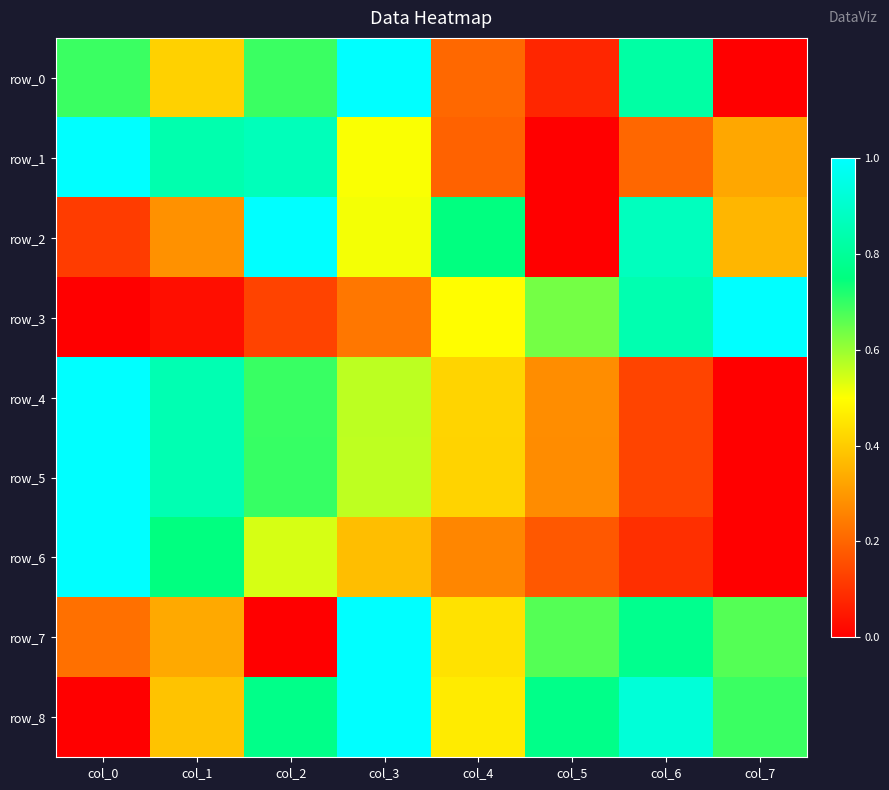

What is the spread (max minus min) of values at col_0?

1.0